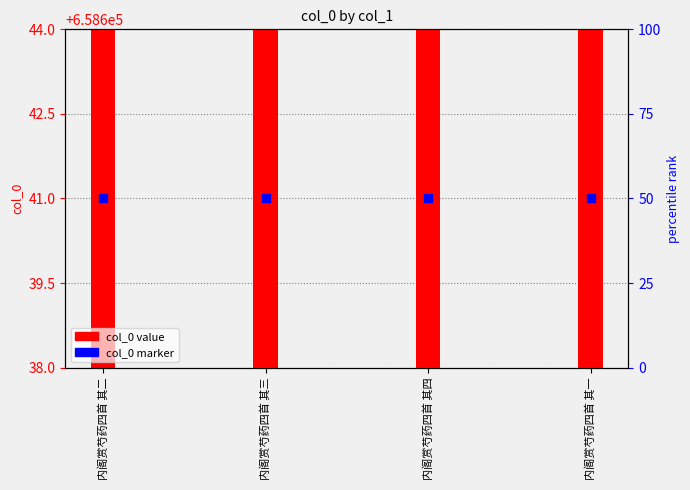

At how many categories does at least one series exceed 658642?

1